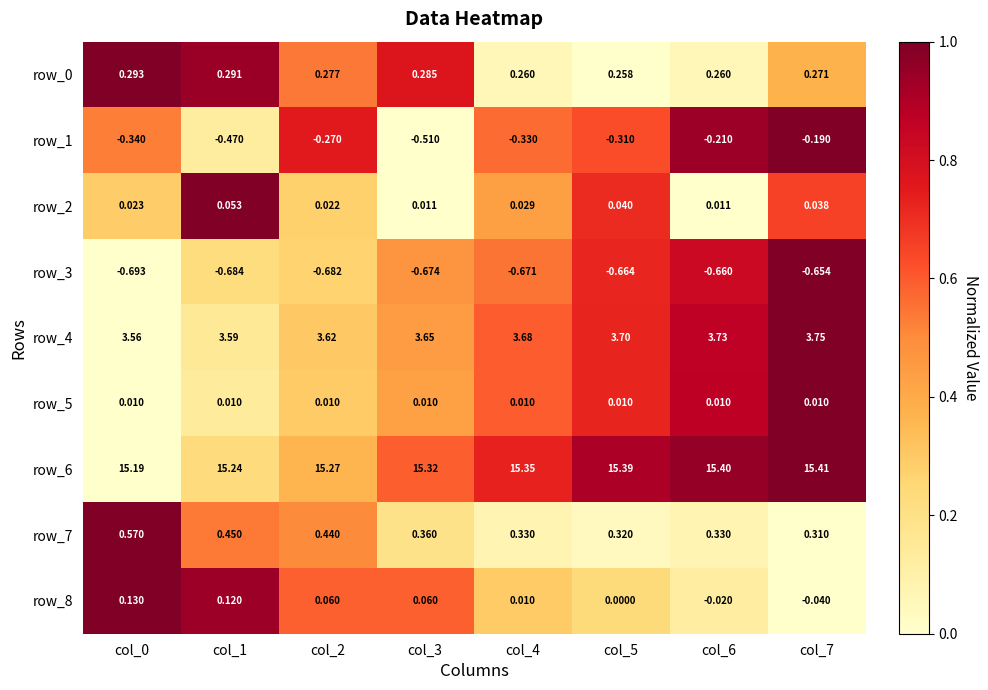

Which series has the largest range (max minus min)?

row_1